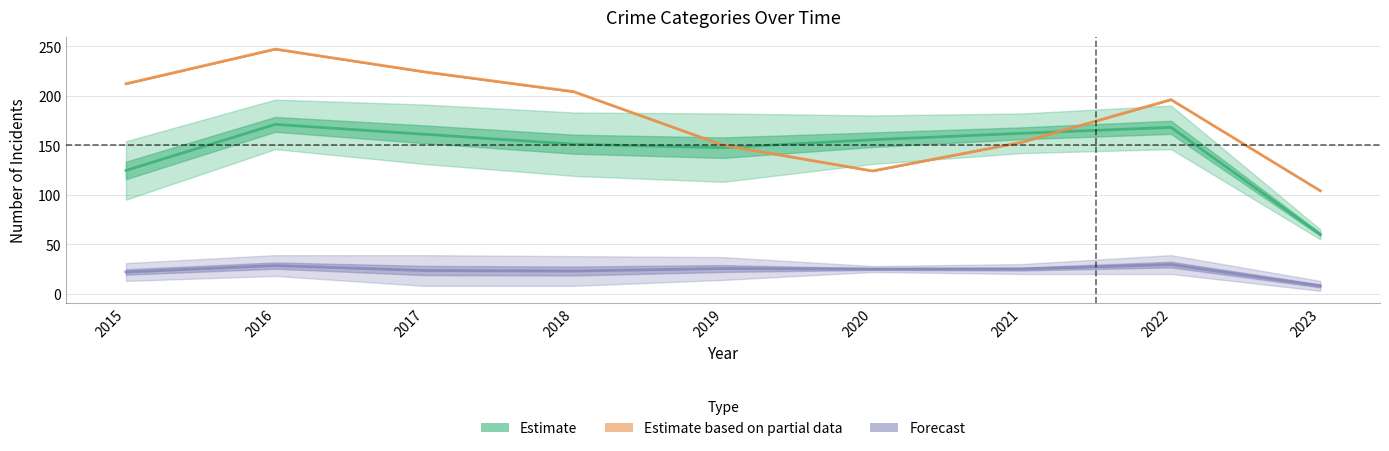

In Criminal Sexual Assault, how many points are lower than both neighbors (excluding endpoints)?

1